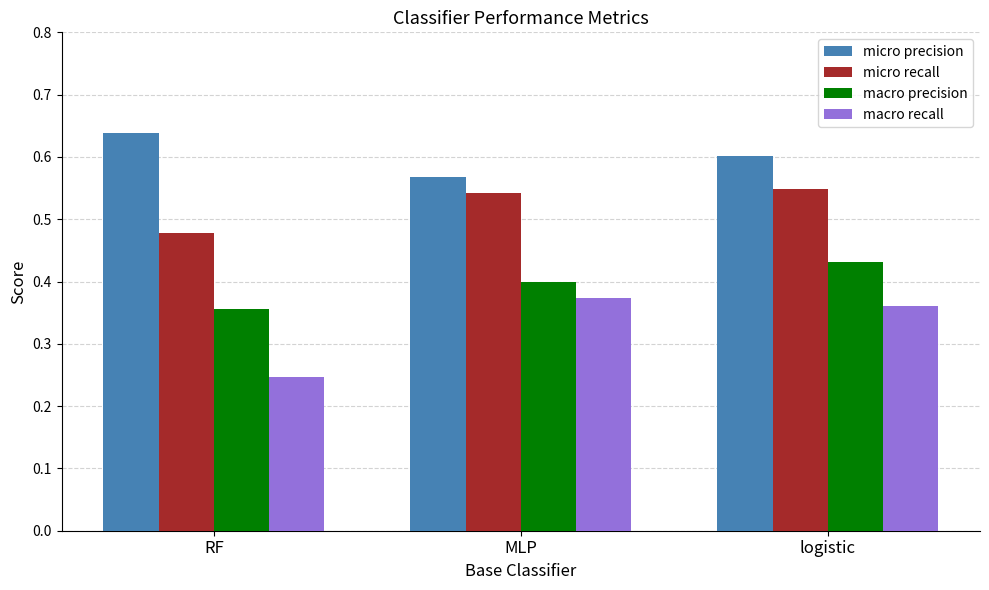

What are all the series names shown in the legend?

micro precision, micro recall, macro precision, macro recall